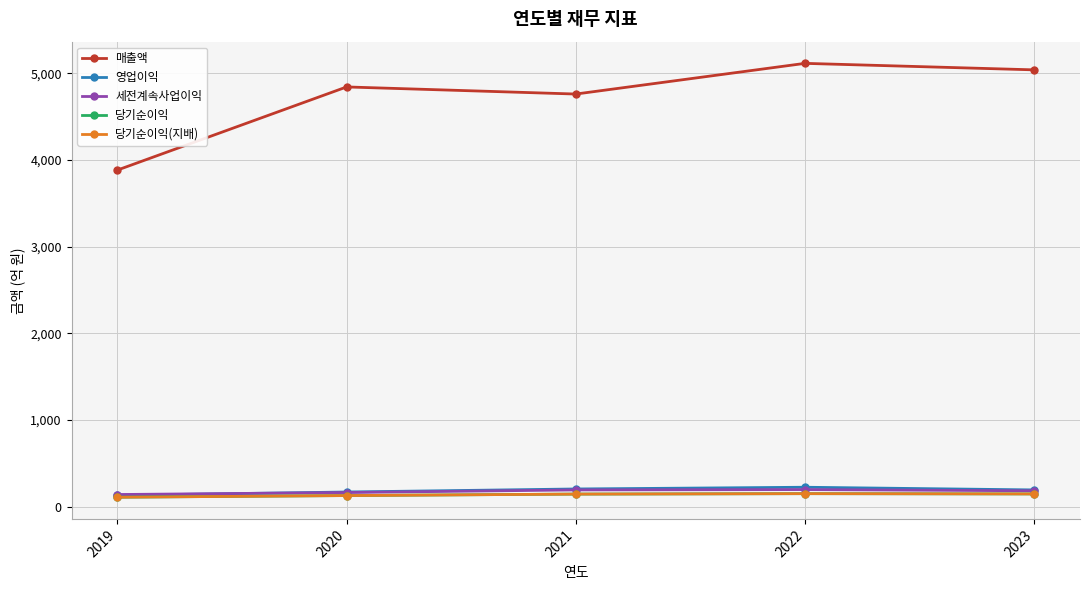

Which series changed the most between 2019 and 2022?

매출액